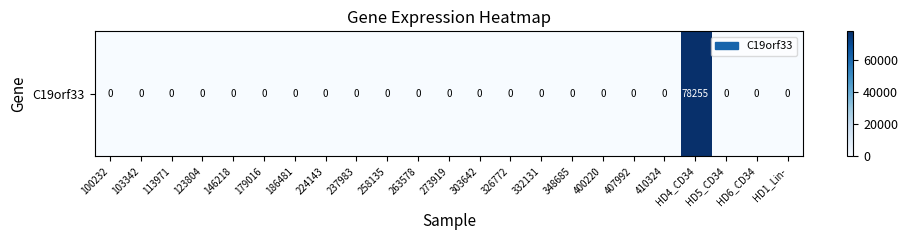

Reading right to left, extract all data points from this chart.

HD1_Lin-=0	HD6_CD34=0	HD5_CD34=0	HD4_CD34=78255	410324=0	407992=0	400220=0	348685=0	332131=0	326772=0	303642=0	273919=0	263578=0	258135=0	237983=0	224143=0	186481=0	179016=0	146218=0	123804=0	113971=0	103342=0	100232=0